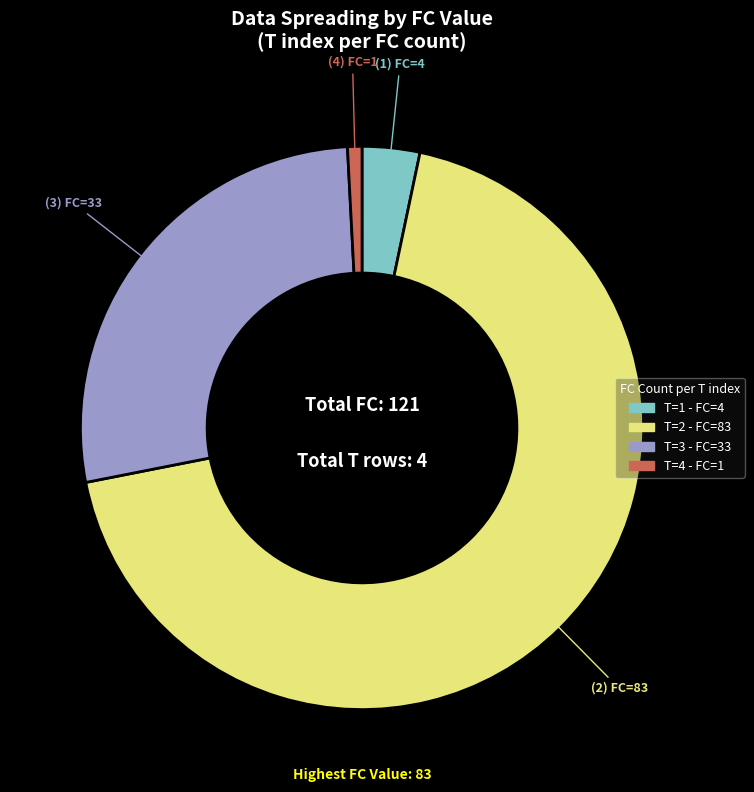

Is there a majority slice in this chart?

Yes